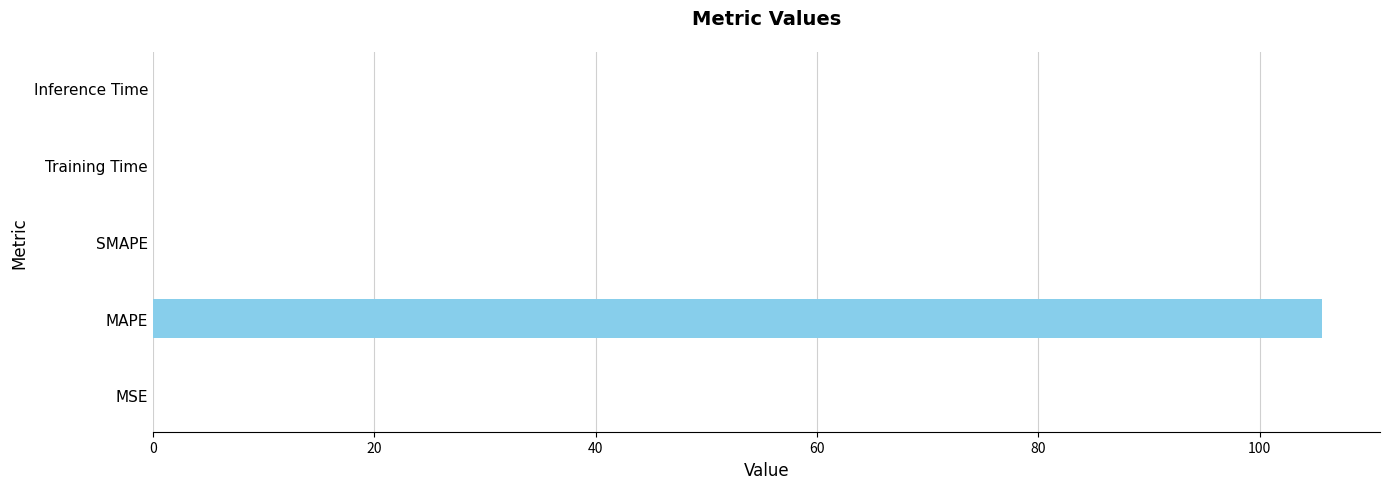

The value at SMAPE is -64.2. True or false?

False